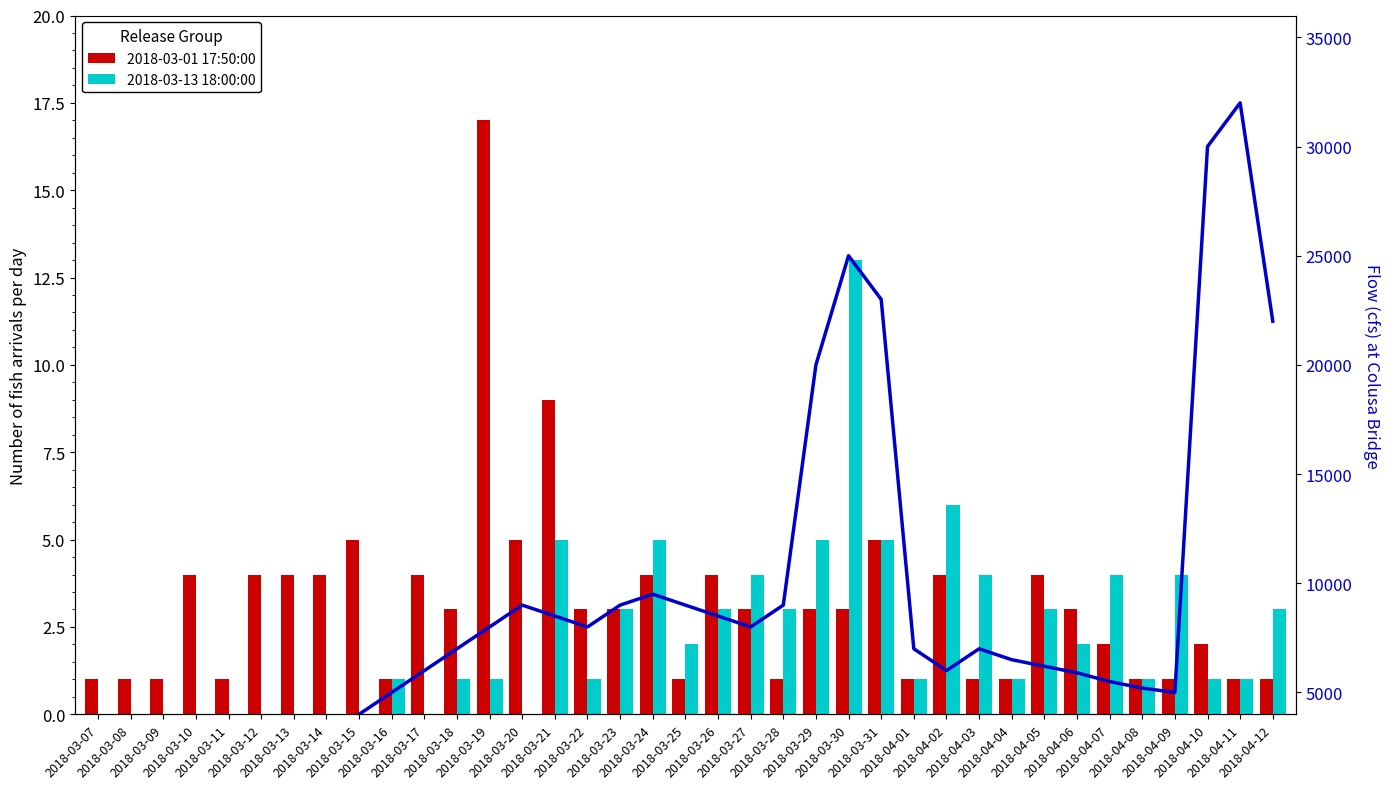

At which category is the sum across all series the highest?

2018-03-19